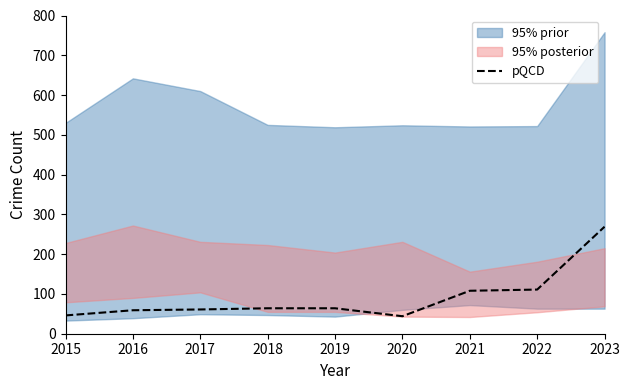

True or false: the data has more than 1 interior local peaks.

False